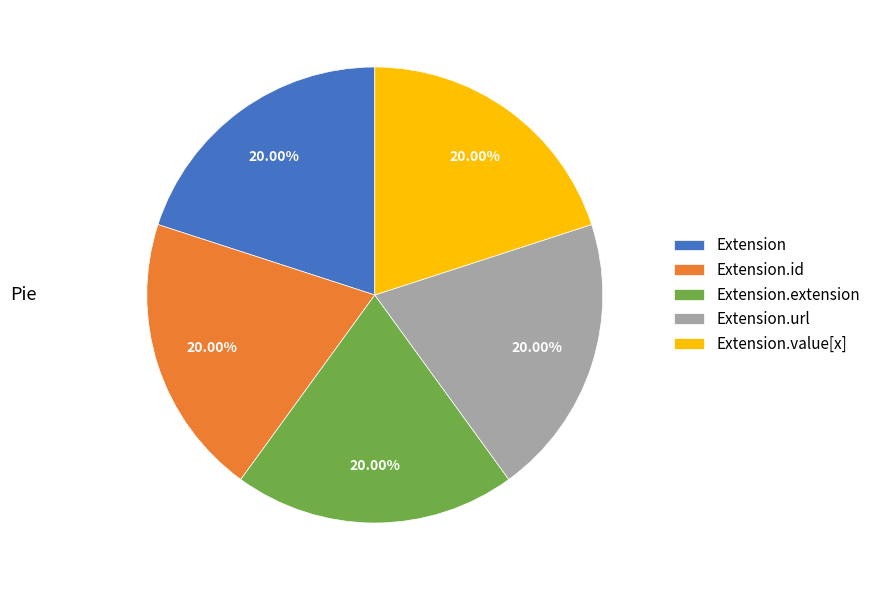

True or false: Extension.extension accounts for 1% of the total.

False